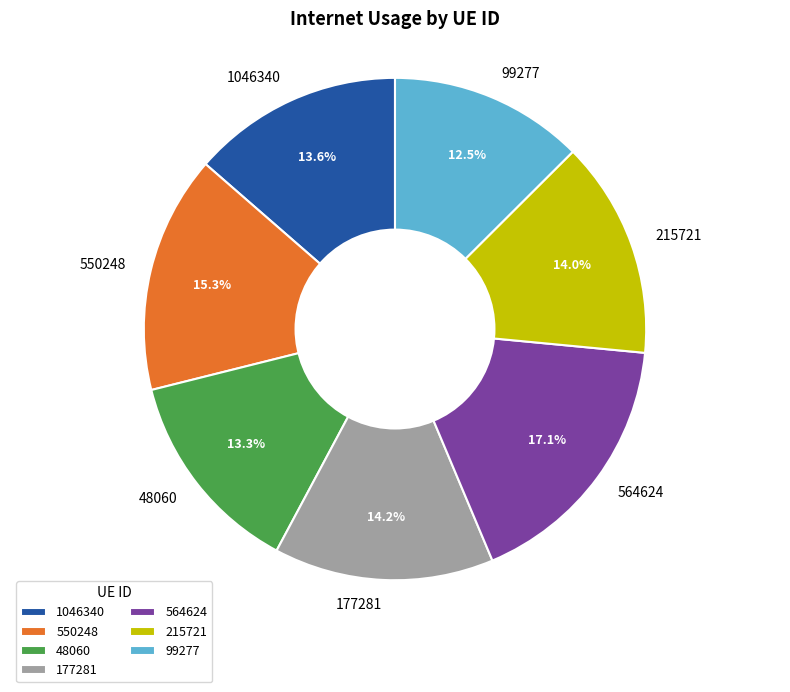

What percentage is the 550248 slice, to the nearest percent?

15%